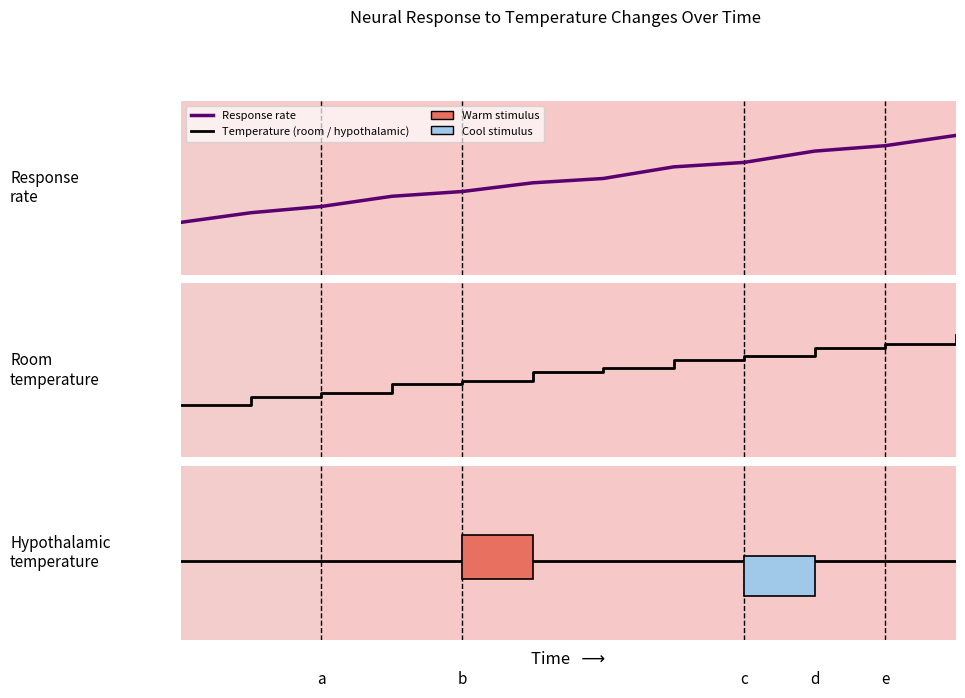

The value of Hypothalamic temperature at 10 is 0.5. True or false?

True